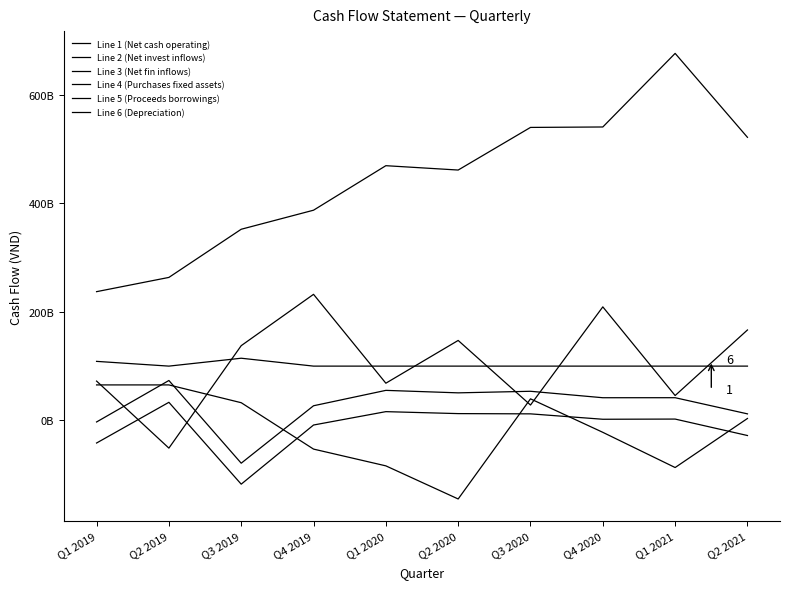

What is the sum of all Line 6 (Depreciation) values?

1023279432712